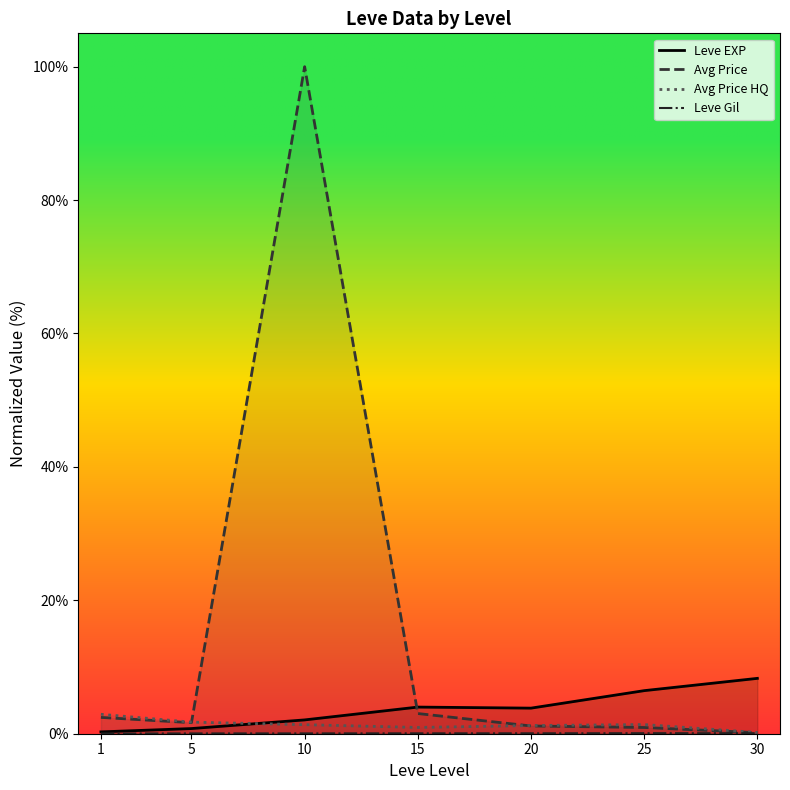

What are all the series names shown in the legend?

Leve EXP, Avg Price, Avg Price HQ, Leve Gil